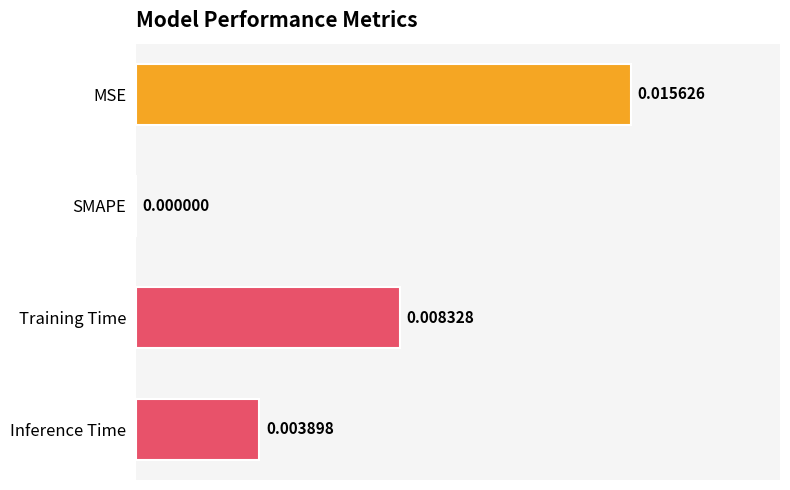

Between MSE and Training Time, which is larger?

MSE